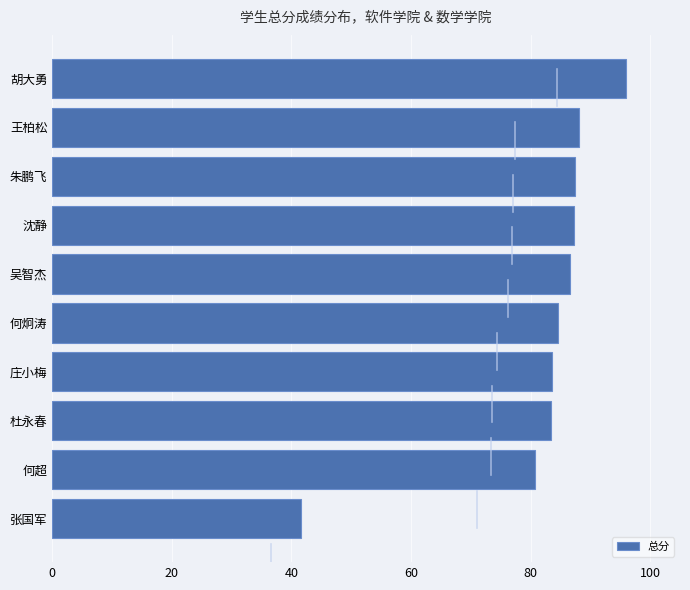

How many series are shown in this chart?

1